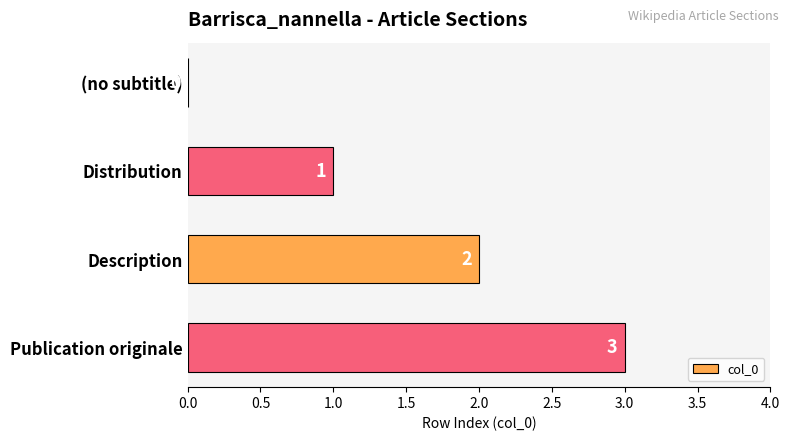

The chart shows a value of 3 at Publication originale. True or false?

True